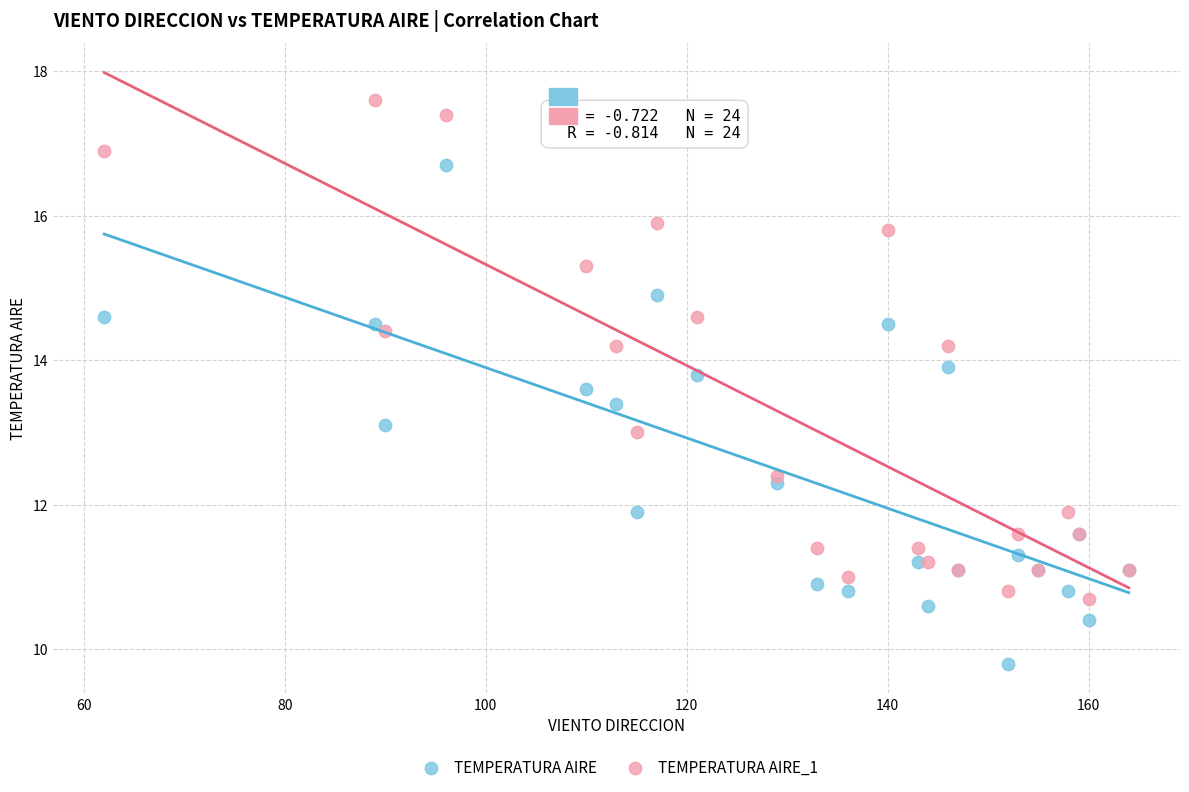

Which series reaches the maximum Y coordinate?

TEMPERATURA AIRE_1